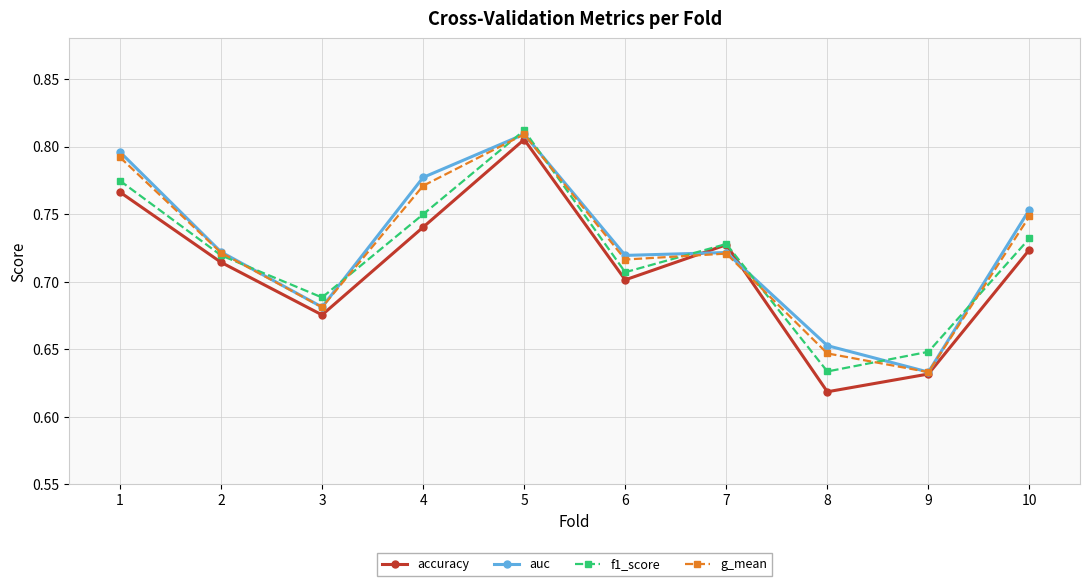

Where is auc nearest to the value 0?

9